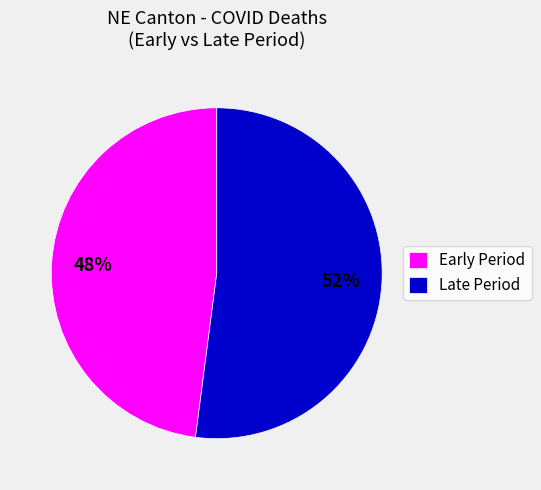

To the nearest percent, what portion does Late Period represent?

52%